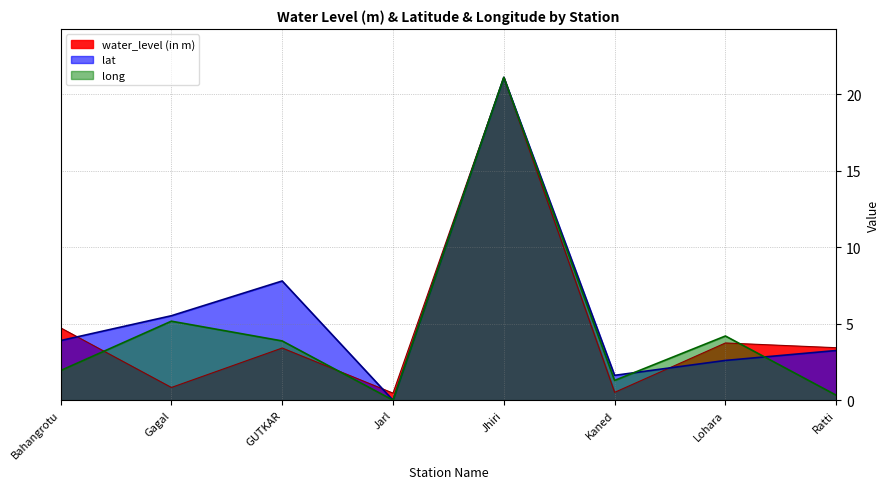

What position from the right is Kaned?

3